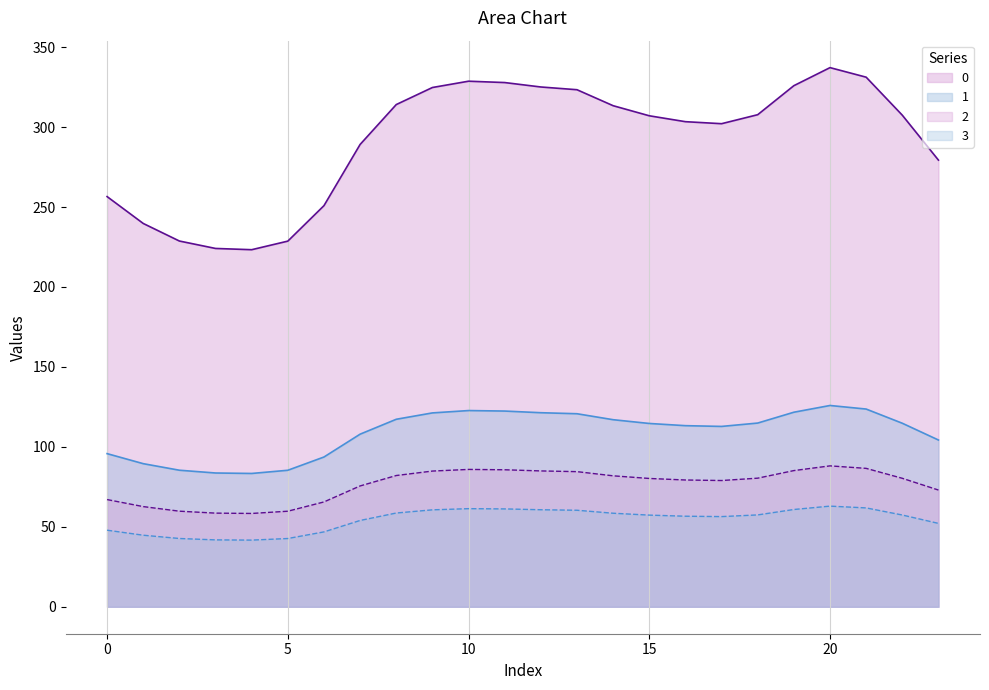

What are all the series names shown in the legend?

0, 1, 2, 3